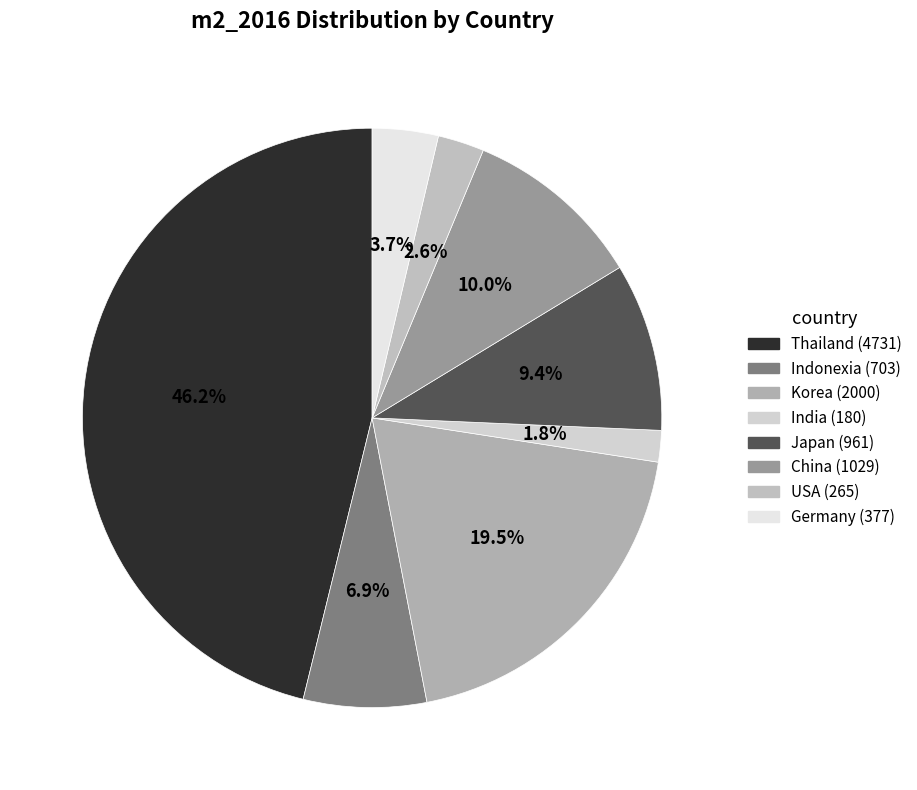

True or false: Japan accounts for 9% of the total.

True